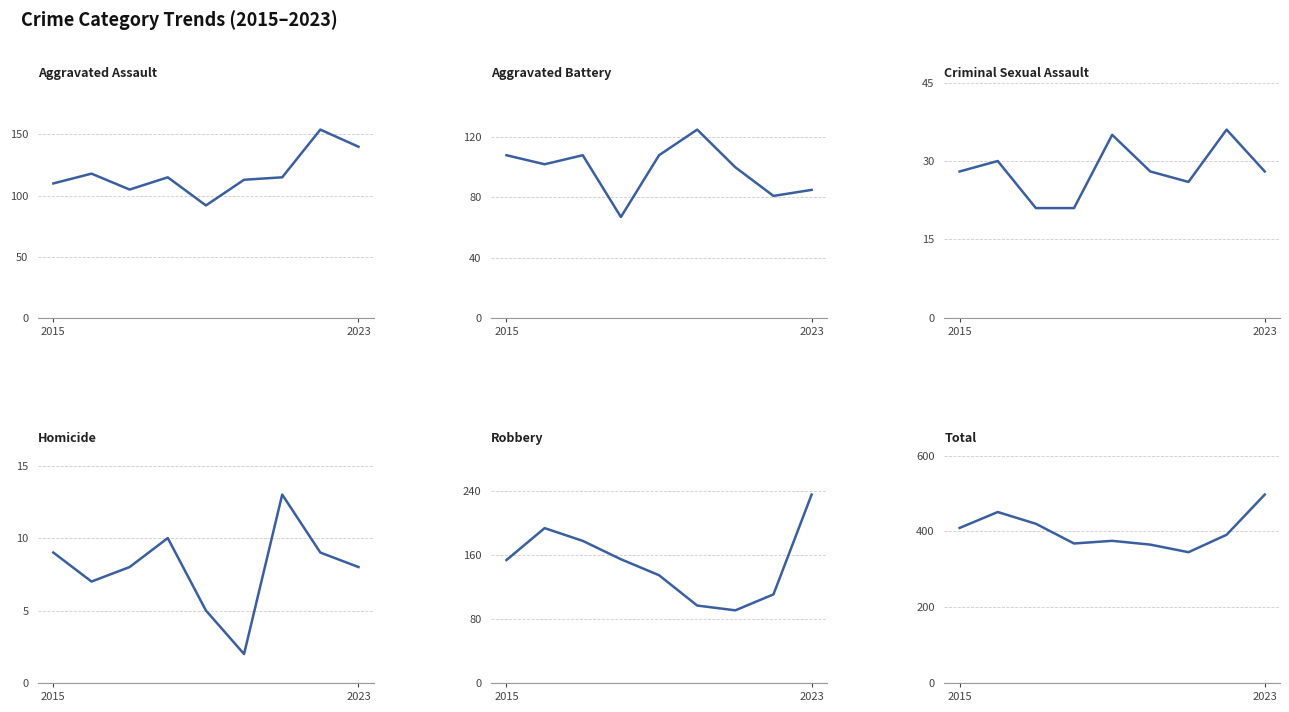

Count the number of categories in the chart.

9